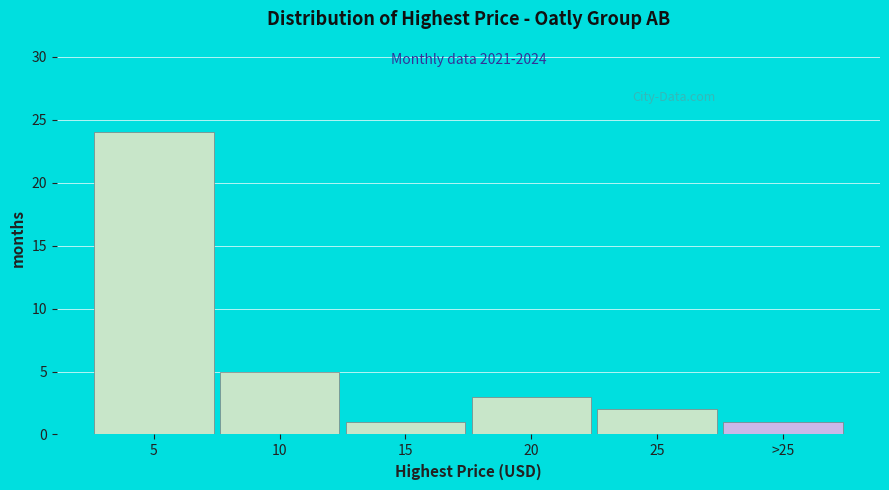

Reading left to right, list all the values displayed in this chart.

24	5	1	3	2	1